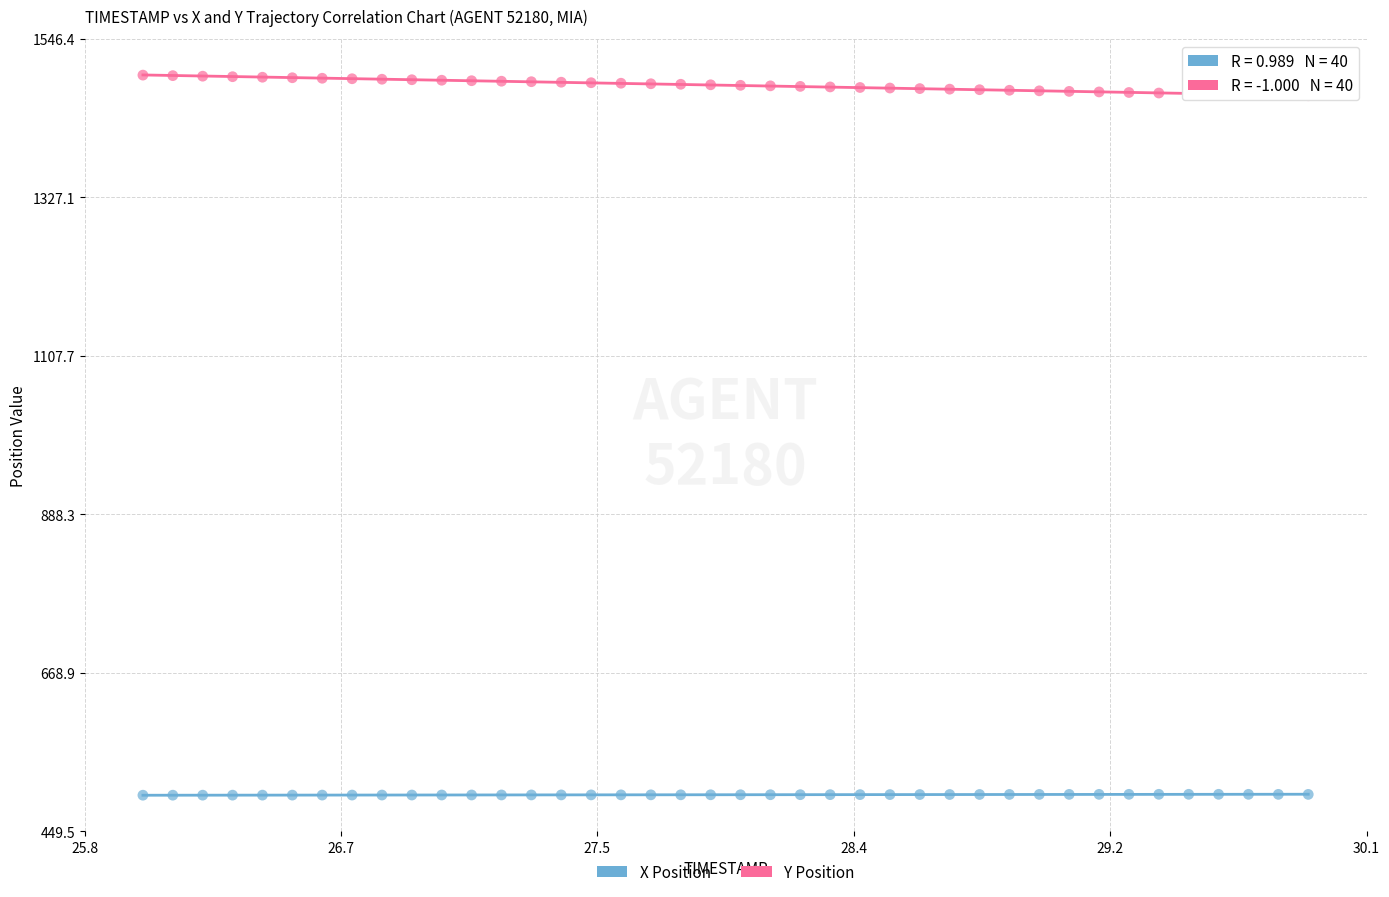

Which series contains the highest Y value?

Y Position